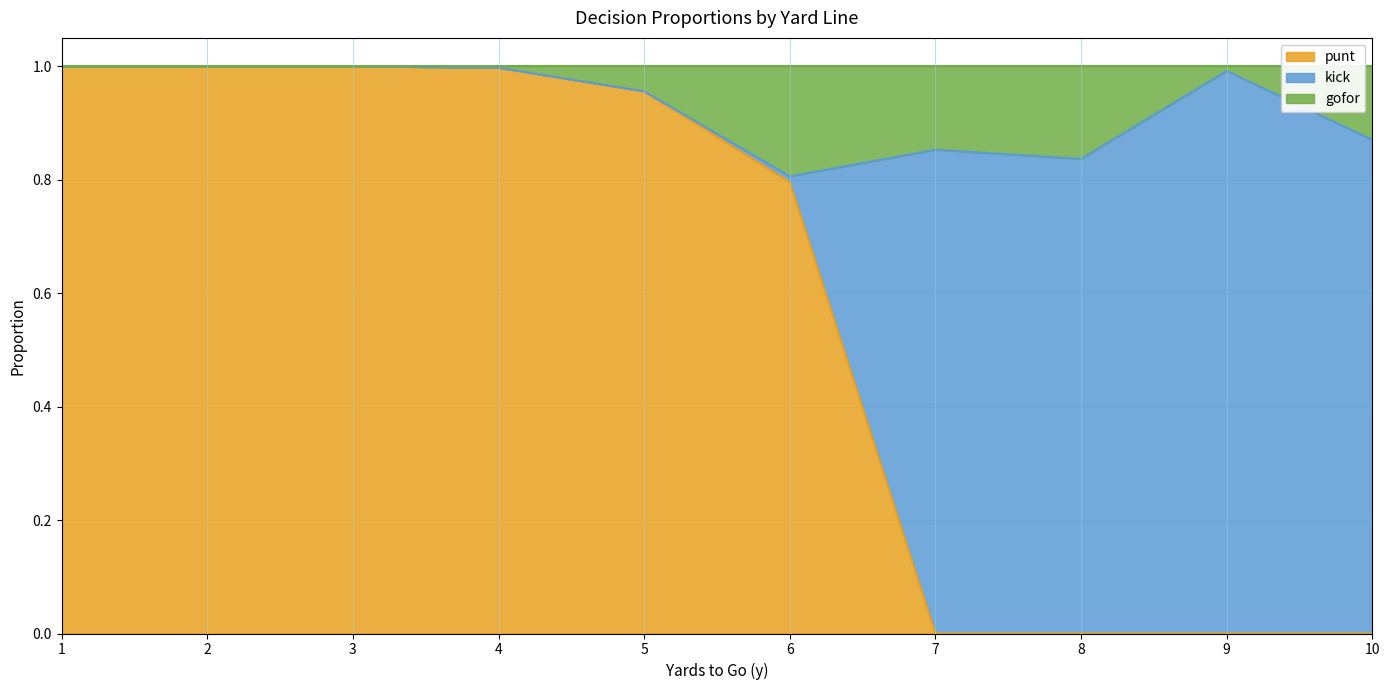

Does the chart have visible grid lines?

Yes